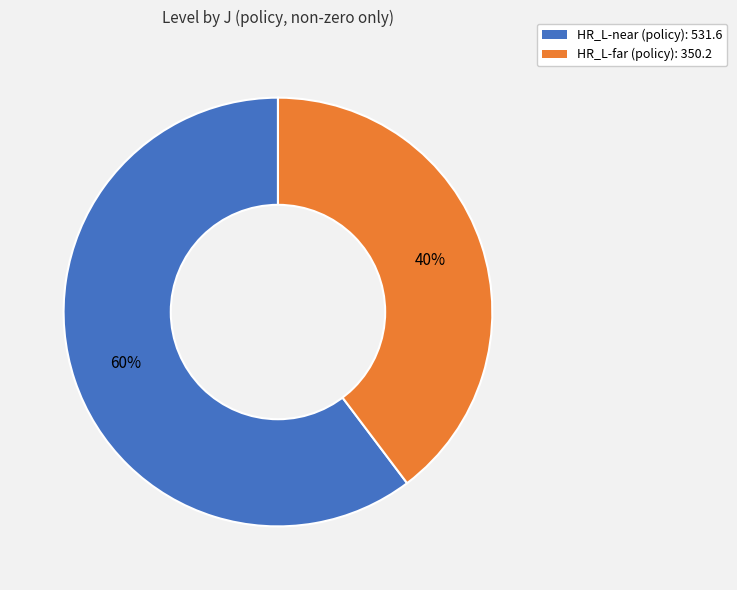

Count the number of slices in the pie.

2